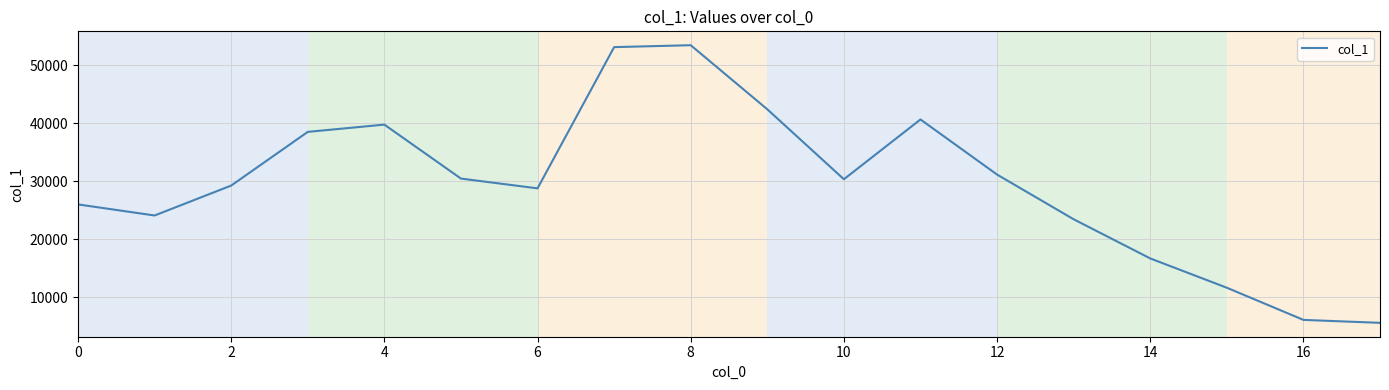

What is the greatest value displayed?

53450